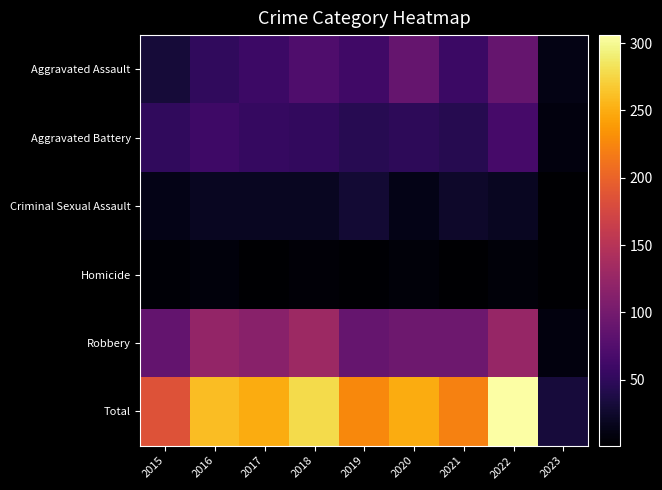

Reading left to right, transcribe all the data shown in this chart.

Aggravated Assault: 2015=31	2016=50	2017=59	2018=72	2019=61	2020=88	2021=58	2022=89	2023=12
Aggravated Battery: 2015=50	2016=60	2017=54	2018=52	2019=45	2020=48	2021=43	2022=66	2023=9
Criminal Sexual Assault: 2015=13	2016=19	2017=19	2018=19	2019=29	2020=13	2021=24	2022=20	2023=2
Homicide: 2015=4	2016=8	2017=2	2018=5	2019=3	2020=6	2021=2	2022=6	2023=1
Robbery: 2015=87	2016=123	2017=115	2018=130	2019=89	2020=94	2021=95	2022=125	2023=9
Total: 2015=185	2016=260	2017=249	2018=278	2019=227	2020=249	2021=222	2022=306	2023=33